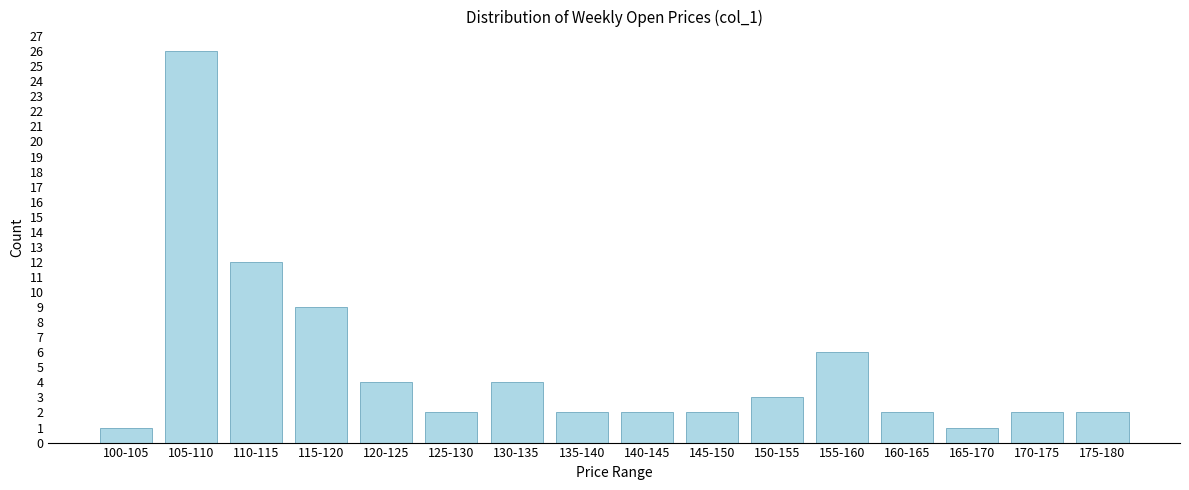

Reading left to right, transcribe all the data shown in this chart.

1	26	12	9	4	2	4	2	2	2	3	6	2	1	2	2